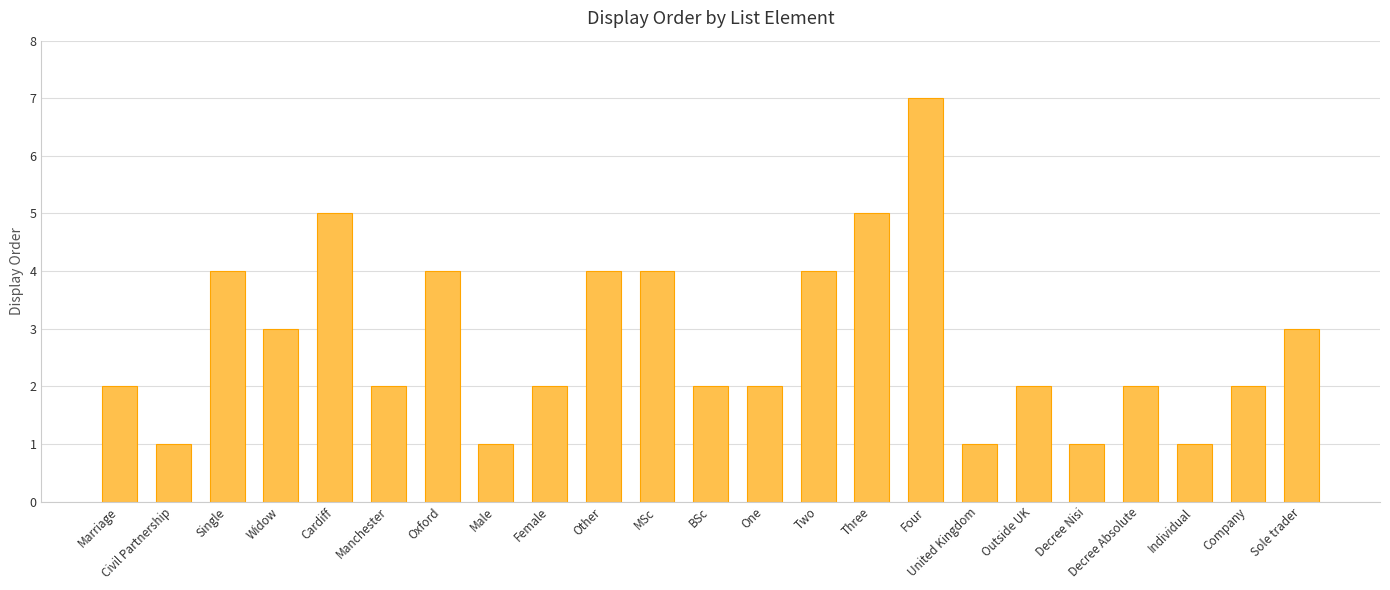

Is it true that the value at Two is 4?

True